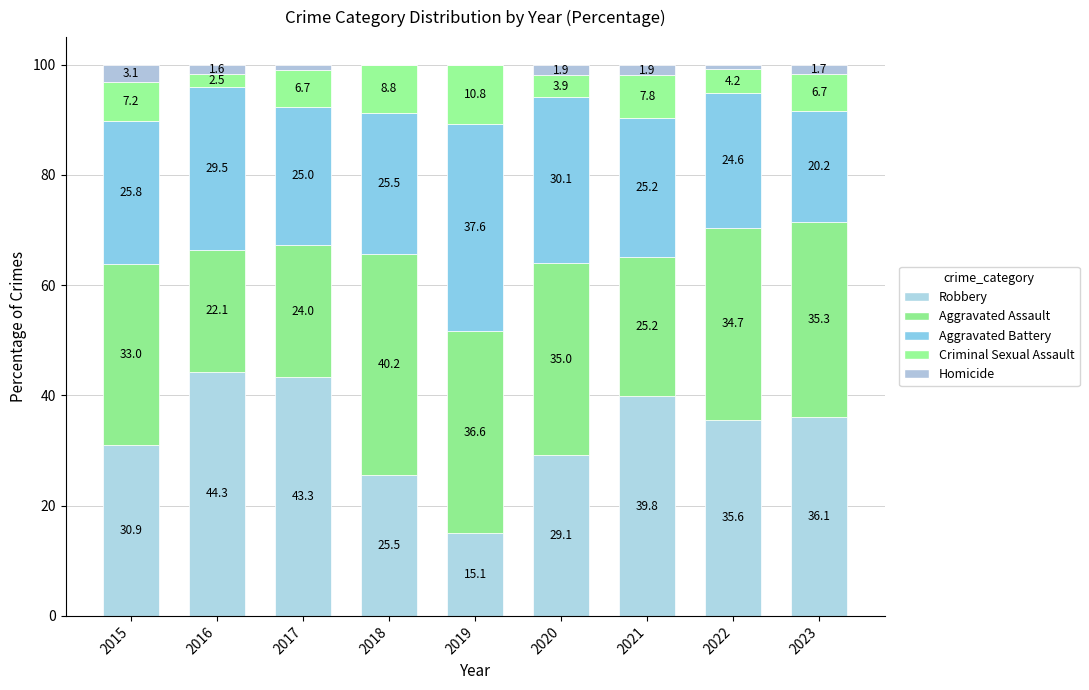

The Criminal Sexual Assault series shows 4.2 at 2022. True or false?

True